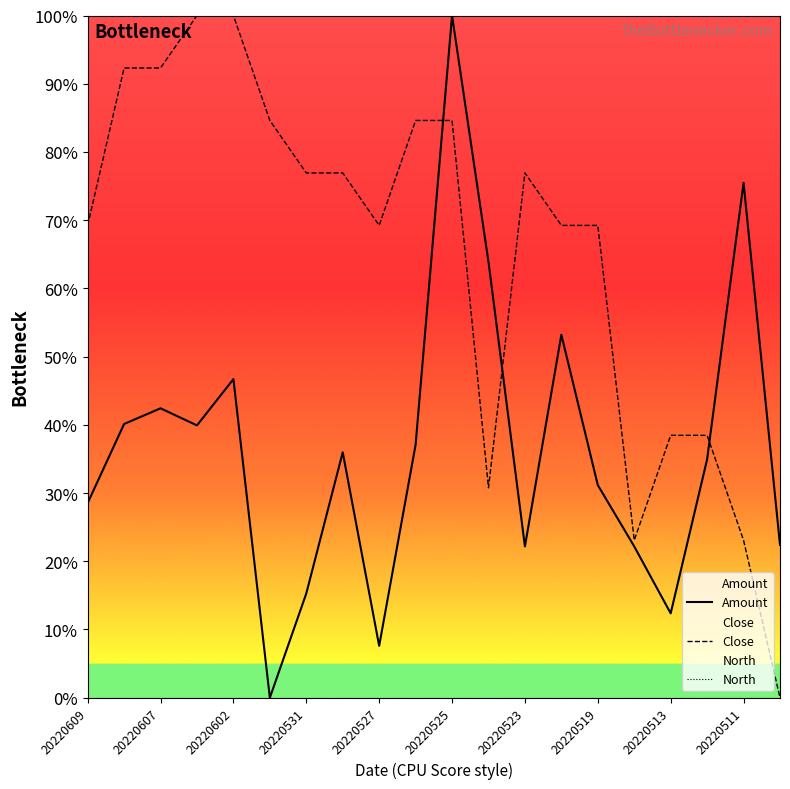

True or false: Amount has a value of 12.4 at 20220513.

True